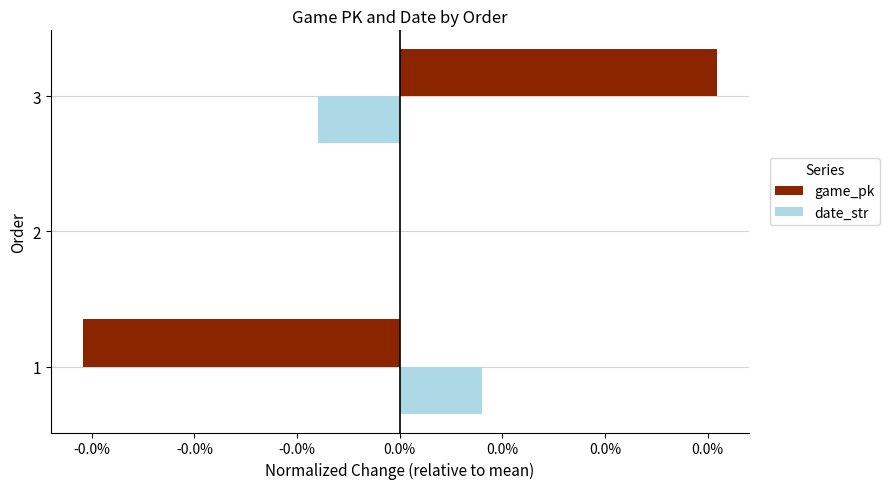

What are all the series names shown in the legend?

game_pk, date_str